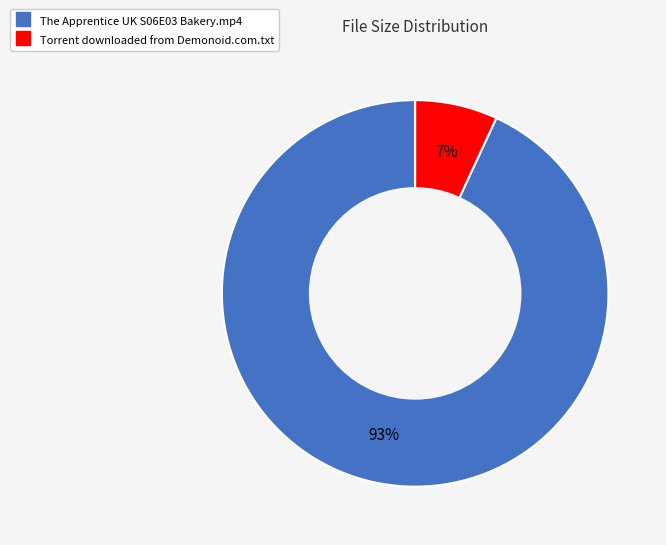

Which slice represents more than half of the pie?

The Apprentice UK S06E03 Bakery.mp4